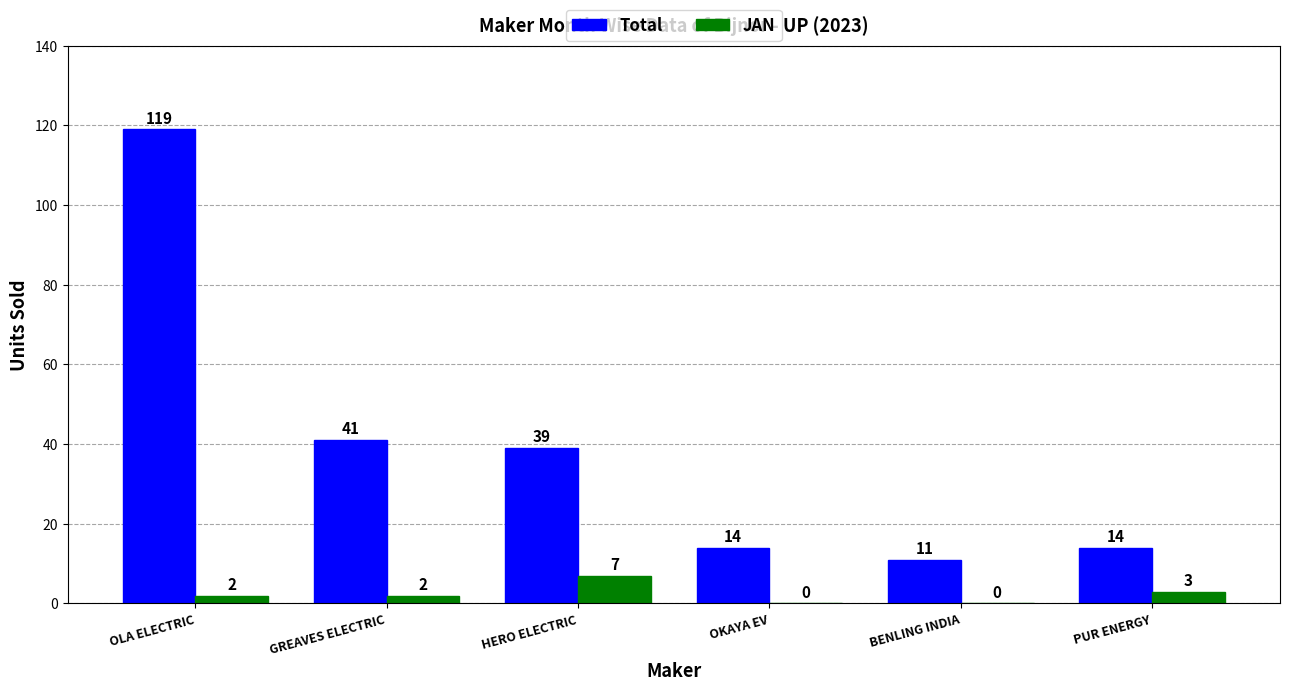

Is it true that Total equals 41 at GREAVES ELECTRIC?

True